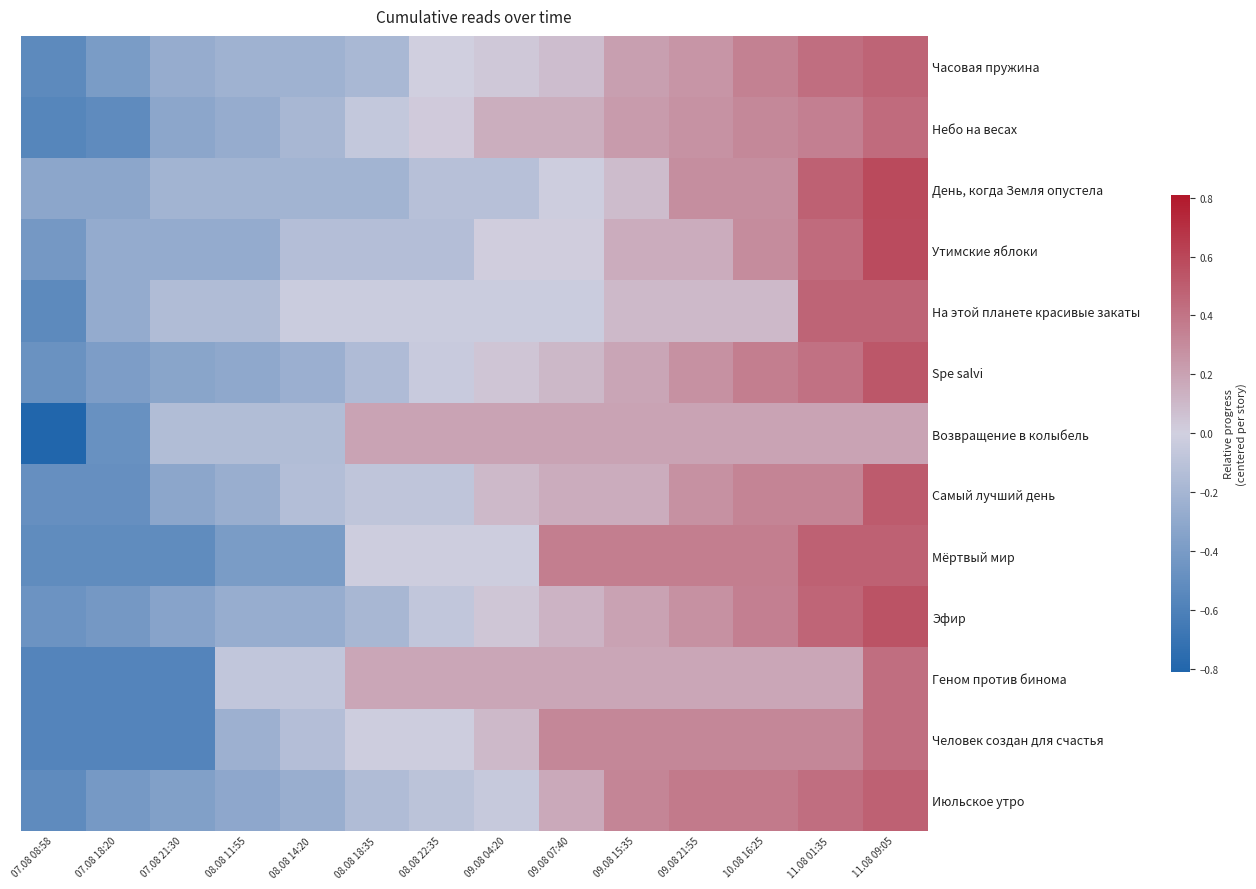

Reading left to right, list all the values displayed in this chart.

Часовая пружина: 07.08 08:58=-0.5	07.08 18:20=-0.4	07.08 21:30=-0.3	08.08 11:55=-0.2	08.08 14:20=-0.2	08.08 18:35=-0.2	08.08 22:35=-0.0	09.08 04:20=0.0	09.08 07:40=0.1	09.08 15:35=0.2	09.08 21:55=0.3	10.08 16:25=0.3	11.08 01:35=0.4	11.08 09:05=0.5
Небо на весах: 07.08 08:58=-0.6	07.08 18:20=-0.5	07.08 21:30=-0.3	08.08 11:55=-0.3	08.08 14:20=-0.2	08.08 18:35=-0.1	08.08 22:35=0.0	09.08 04:20=0.1	09.08 07:40=0.1	09.08 15:35=0.2	09.08 21:55=0.3	10.08 16:25=0.3	11.08 01:35=0.4	11.08 09:05=0.4
День, когда Земля опустела: 07.08 08:58=-0.3	07.08 18:20=-0.3	07.08 21:30=-0.2	08.08 11:55=-0.2	08.08 14:20=-0.2	08.08 18:35=-0.2	08.08 22:35=-0.1	09.08 04:20=-0.1	09.08 07:40=-0.0	09.08 15:35=0.1	09.08 21:55=0.3	10.08 16:25=0.3	11.08 01:35=0.5	11.08 09:05=0.6
Утимские яблоки: 07.08 08:58=-0.4	07.08 18:20=-0.3	07.08 21:30=-0.3	08.08 11:55=-0.3	08.08 14:20=-0.1	08.08 18:35=-0.1	08.08 22:35=-0.1	09.08 04:20=0.0	09.08 07:40=0.0	09.08 15:35=0.2	09.08 21:55=0.2	10.08 16:25=0.3	11.08 01:35=0.4	11.08 09:05=0.6
На этой планете красивые закаты: 07.08 08:58=-0.5	07.08 18:20=-0.3	07.08 21:30=-0.2	08.08 11:55=-0.2	08.08 14:20=-0.0	08.08 18:35=-0.0	08.08 22:35=-0.0	09.08 04:20=-0.0	09.08 07:40=-0.0	09.08 15:35=0.1	09.08 21:55=0.1	10.08 16:25=0.1	11.08 01:35=0.5	11.08 09:05=0.5
Spe salvi: 07.08 08:58=-0.5	07.08 18:20=-0.4	07.08 21:30=-0.3	08.08 11:55=-0.3	08.08 14:20=-0.2	08.08 18:35=-0.2	08.08 22:35=-0.0	09.08 04:20=0.0	09.08 07:40=0.1	09.08 15:35=0.2	09.08 21:55=0.3	10.08 16:25=0.4	11.08 01:35=0.4	11.08 09:05=0.5
Возвращение в колыбель: 07.08 08:58=-0.8	07.08 18:20=-0.5	07.08 21:30=-0.1	08.08 11:55=-0.1	08.08 14:20=-0.1	08.08 18:35=0.2	08.08 22:35=0.2	09.08 04:20=0.2	09.08 07:40=0.2	09.08 15:35=0.2	09.08 21:55=0.2	10.08 16:25=0.2	11.08 01:35=0.2	11.08 09:05=0.2
Самый лучший день: 07.08 08:58=-0.5	07.08 18:20=-0.5	07.08 21:30=-0.3	08.08 11:55=-0.3	08.08 14:20=-0.1	08.08 18:35=-0.1	08.08 22:35=-0.1	09.08 04:20=0.1	09.08 07:40=0.2	09.08 15:35=0.2	09.08 21:55=0.3	10.08 16:25=0.3	11.08 01:35=0.3	11.08 09:05=0.5
Мёртвый мир: 07.08 08:58=-0.5	07.08 18:20=-0.5	07.08 21:30=-0.5	08.08 11:55=-0.4	08.08 14:20=-0.4	08.08 18:35=-0.0	08.08 22:35=-0.0	09.08 04:20=-0.0	09.08 07:40=0.4	09.08 15:35=0.4	09.08 21:55=0.4	10.08 16:25=0.4	11.08 01:35=0.5	11.08 09:05=0.5
Эфир: 07.08 08:58=-0.5	07.08 18:20=-0.4	07.08 21:30=-0.3	08.08 11:55=-0.3	08.08 14:20=-0.3	08.08 18:35=-0.2	08.08 22:35=-0.1	09.08 04:20=0.0	09.08 07:40=0.1	09.08 15:35=0.2	09.08 21:55=0.3	10.08 16:25=0.4	11.08 01:35=0.5	11.08 09:05=0.5
Геном против бинома: 07.08 08:58=-0.6	07.08 18:20=-0.6	07.08 21:30=-0.6	08.08 11:55=-0.1	08.08 14:20=-0.1	08.08 18:35=0.2	08.08 22:35=0.2	09.08 04:20=0.2	09.08 07:40=0.2	09.08 15:35=0.2	09.08 21:55=0.2	10.08 16:25=0.2	11.08 01:35=0.2	11.08 09:05=0.4
Человек создан для счастья: 07.08 08:58=-0.6	07.08 18:20=-0.6	07.08 21:30=-0.6	08.08 11:55=-0.2	08.08 14:20=-0.1	08.08 18:35=-0.0	08.08 22:35=-0.0	09.08 04:20=0.1	09.08 07:40=0.3	09.08 15:35=0.3	09.08 21:55=0.3	10.08 16:25=0.3	11.08 01:35=0.3	11.08 09:05=0.4
Июльское утро: 07.08 08:58=-0.5	07.08 18:20=-0.4	07.08 21:30=-0.4	08.08 11:55=-0.3	08.08 14:20=-0.3	08.08 18:35=-0.2	08.08 22:35=-0.1	09.08 04:20=-0.0	09.08 07:40=0.2	09.08 15:35=0.3	09.08 21:55=0.4	10.08 16:25=0.4	11.08 01:35=0.4	11.08 09:05=0.5